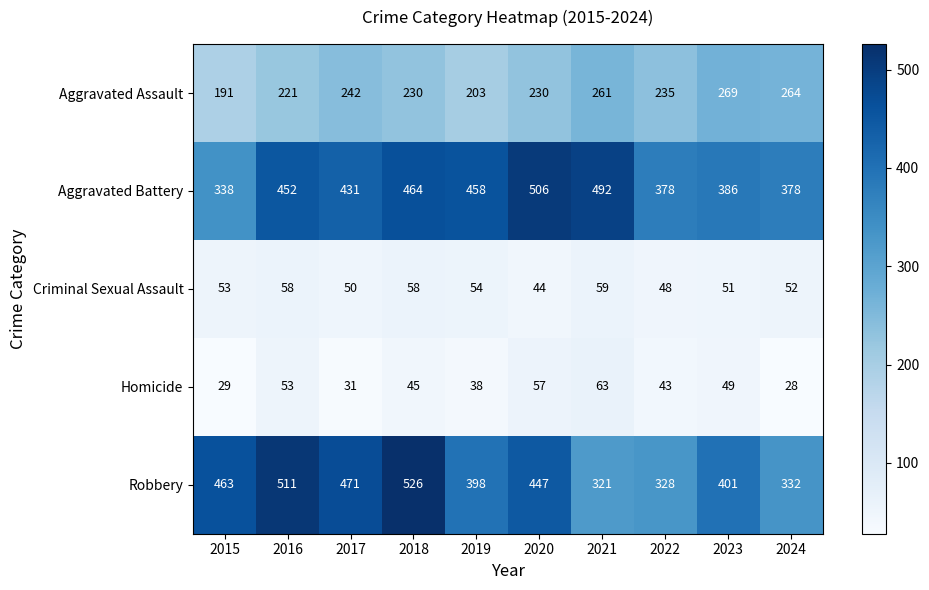

What is the total value across all series at 2024?

1054